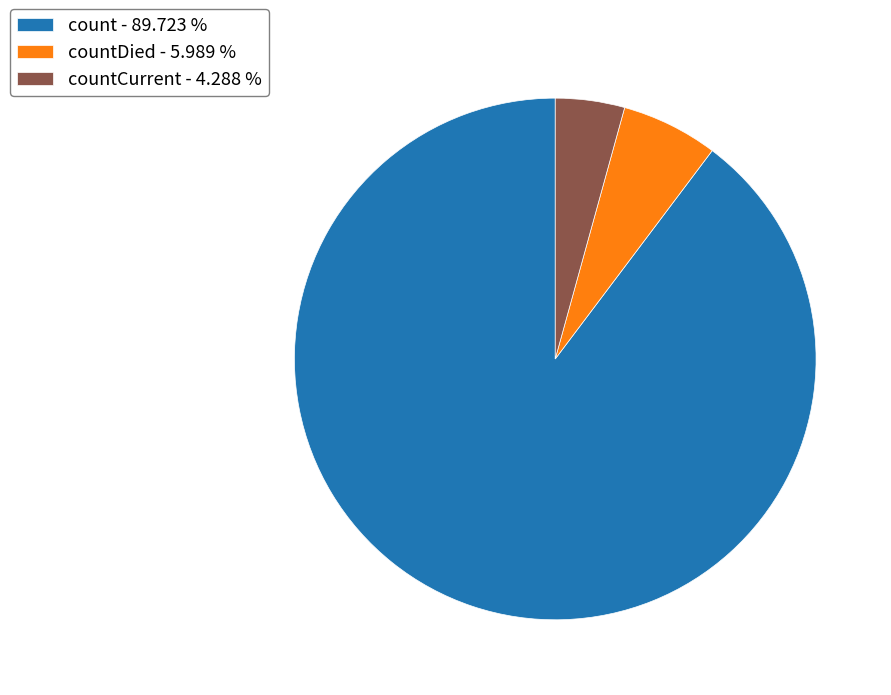

Is the sum of countDied - 5.989 % and count - 89.723 % greater than half?

Yes